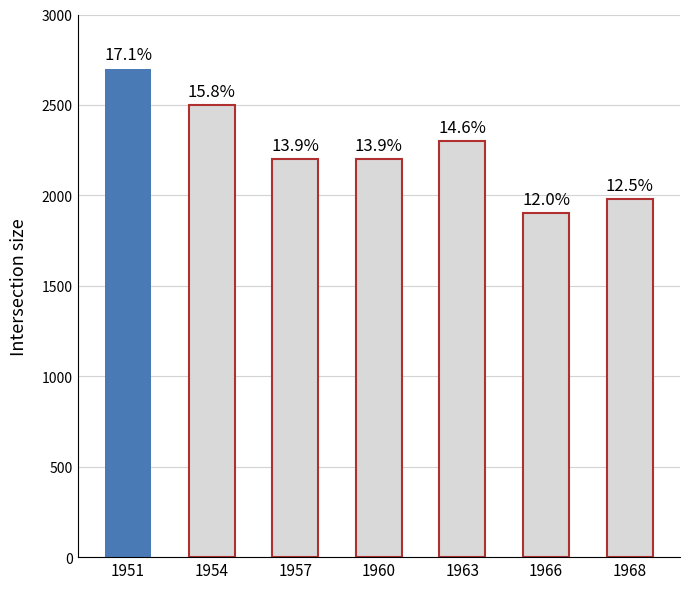

Reading left to right, extract all data points from this chart.

1951=2700	1954=2500	1957=2200	1960=2200	1963=2300	1966=1900	1968=1980